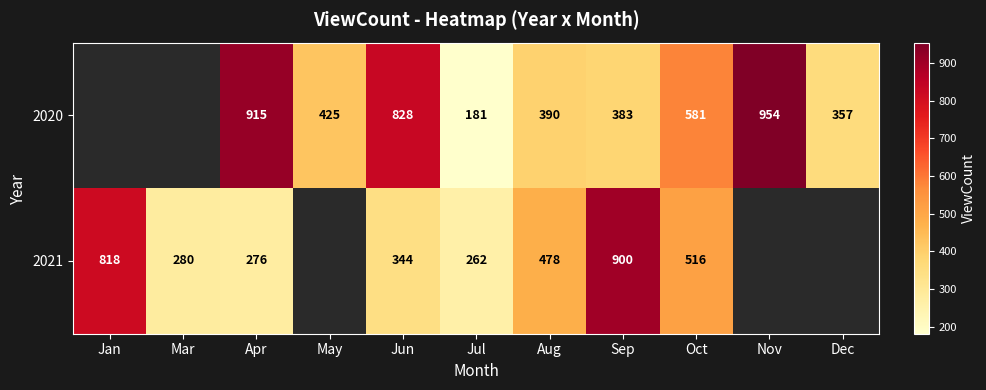

At which category is the sum across all series the highest?

Sep